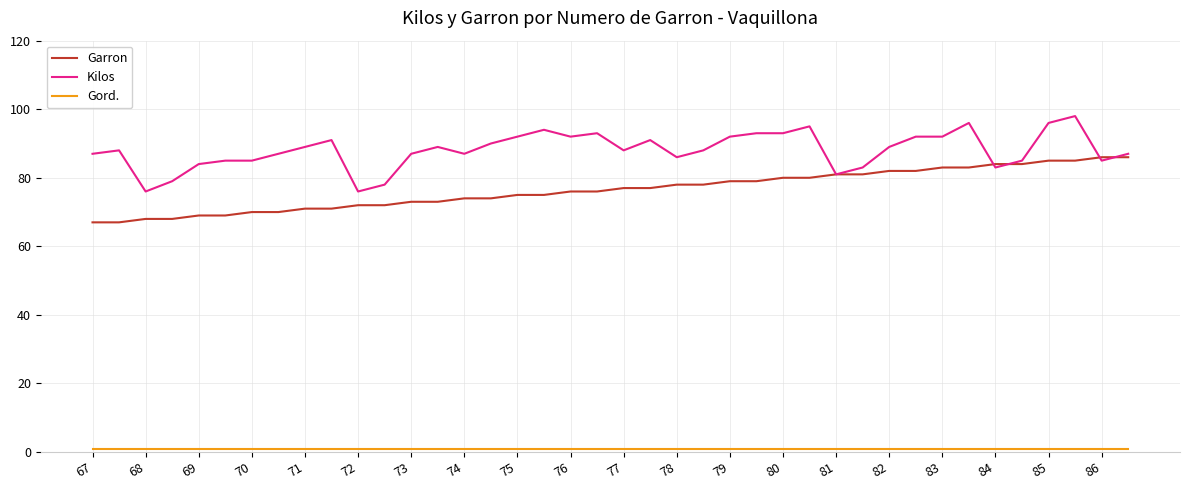

Which series has the widest spread of values?

Kilos